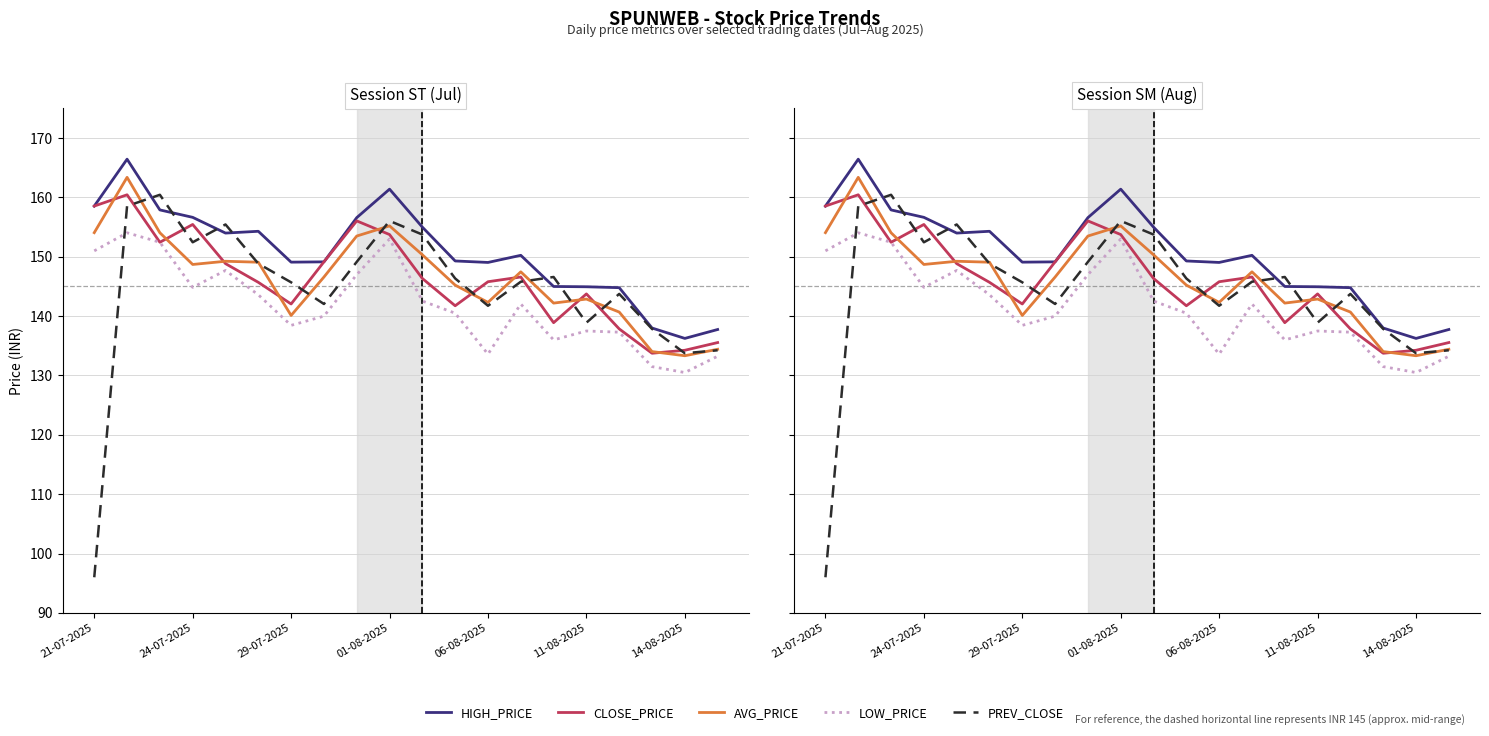

What is the total value across all series at 13?

732.2